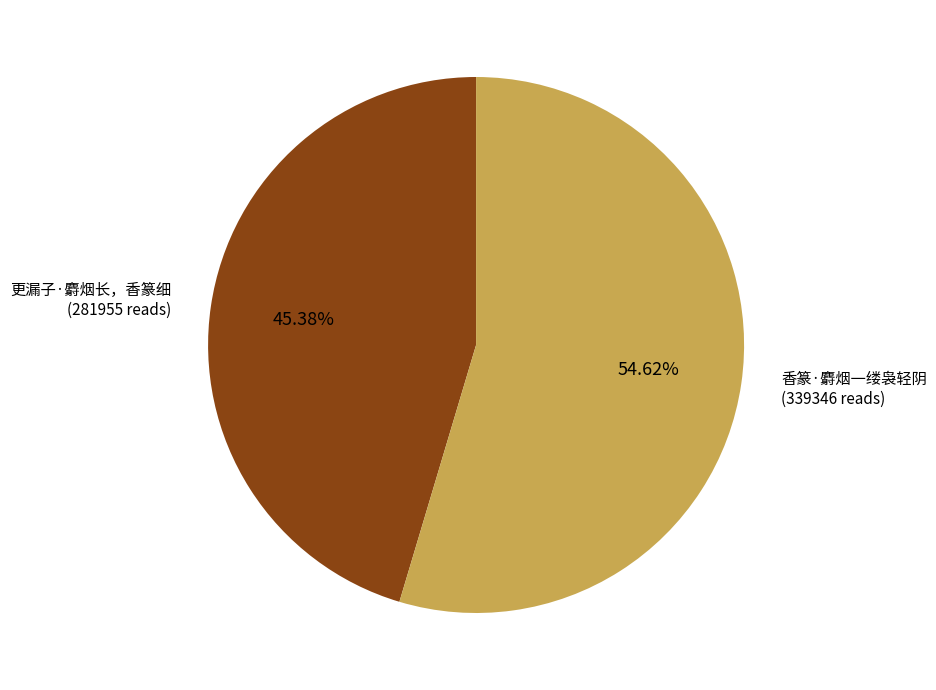

To the nearest percent, what is the average slice percentage?

50%